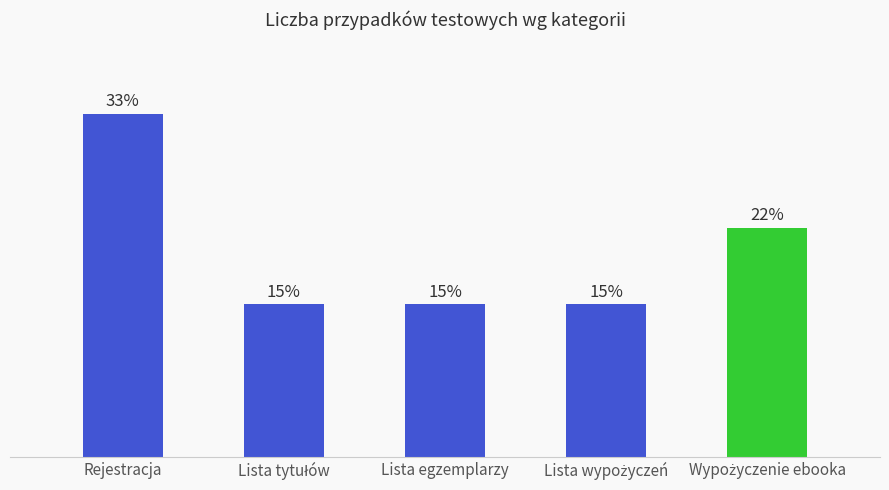

What is the label of the 1st bar from the left?

Rejestracja